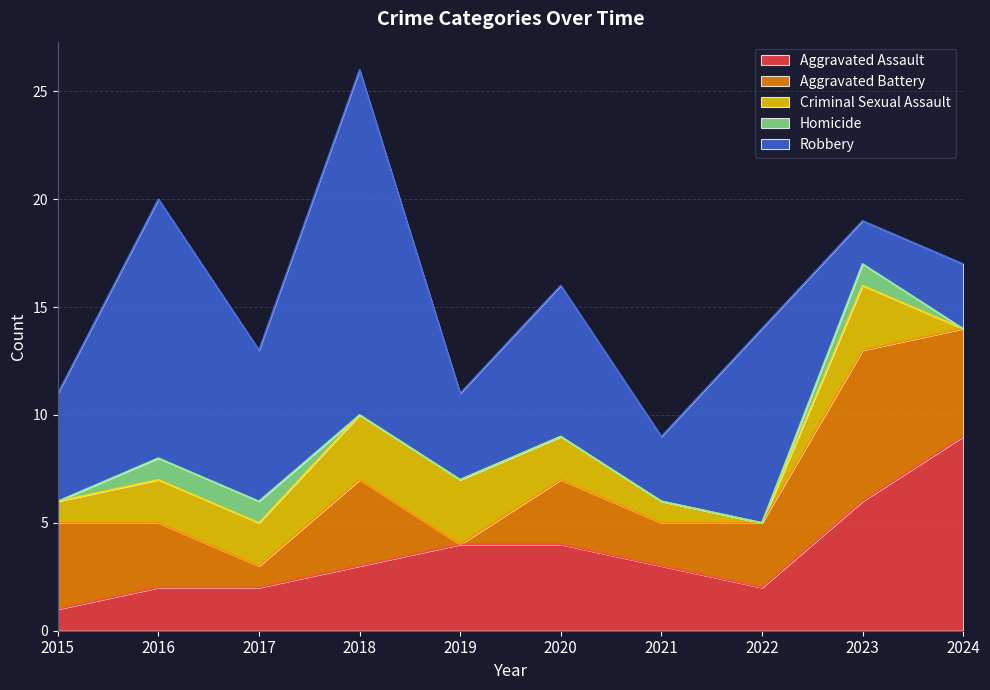

What is the total value across all series at 2024?

17